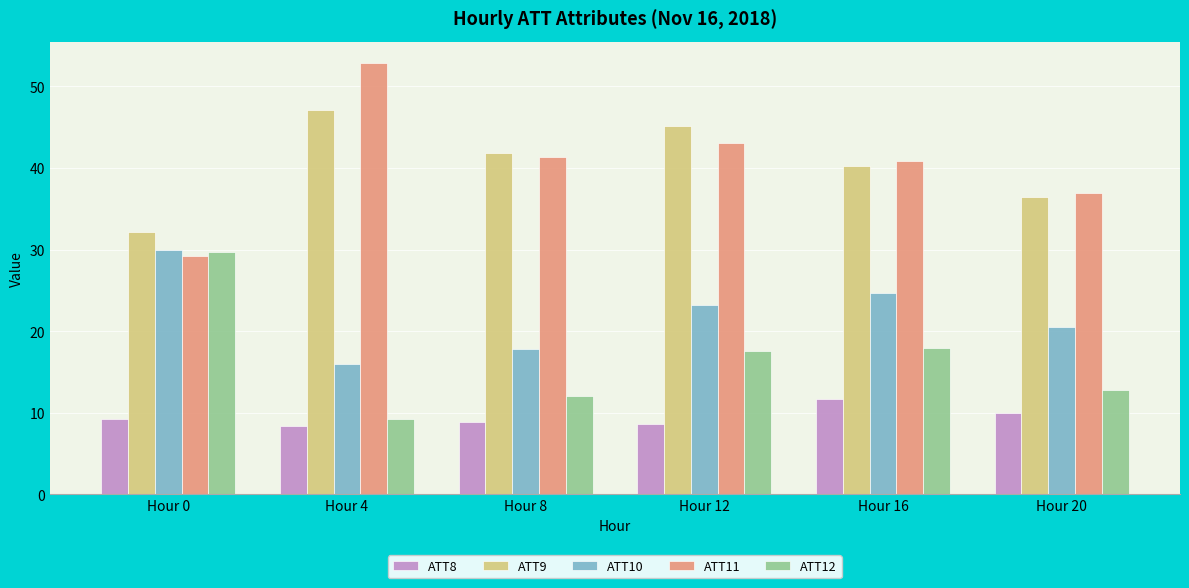

What is the difference between the maximum and minimum values in the ATT9 series?

15.0